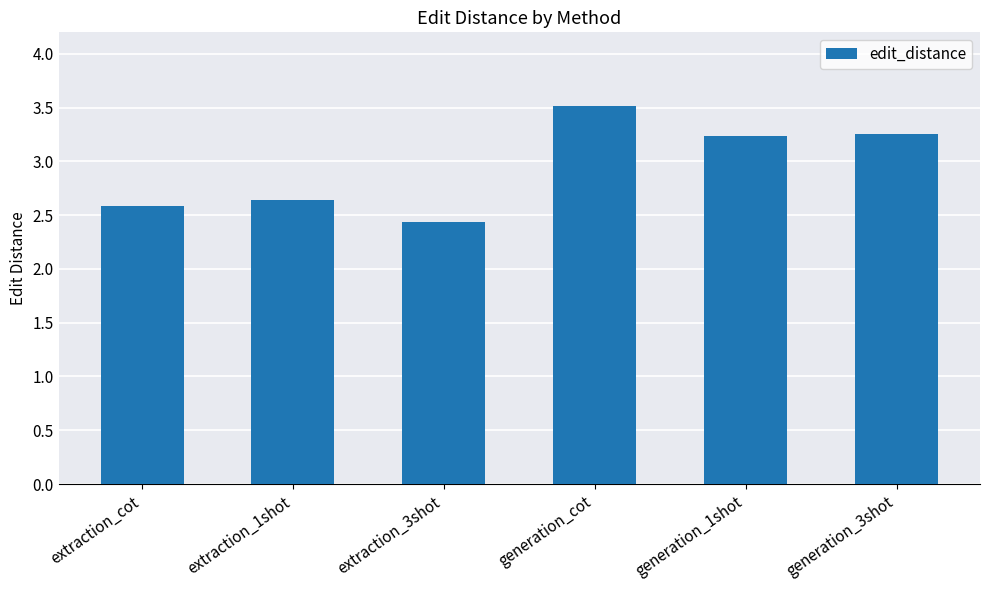

What is the greatest value displayed?

3.5